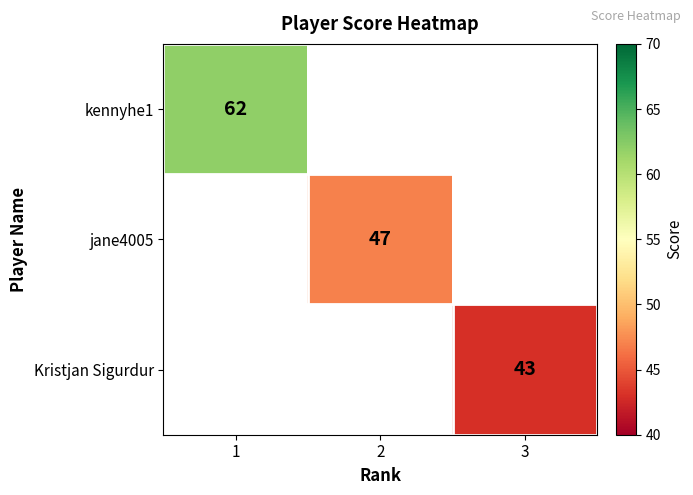

The value of Kristjan Sigurdur at 3 is 57. True or false?

False